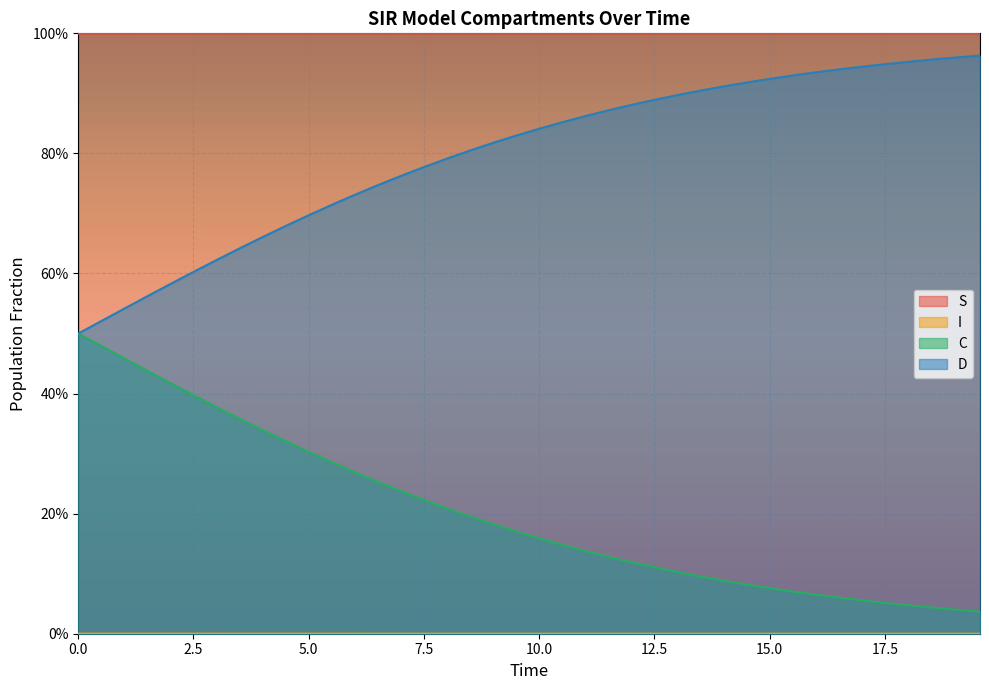

Does the chart display data point markers on the line(s)?

No